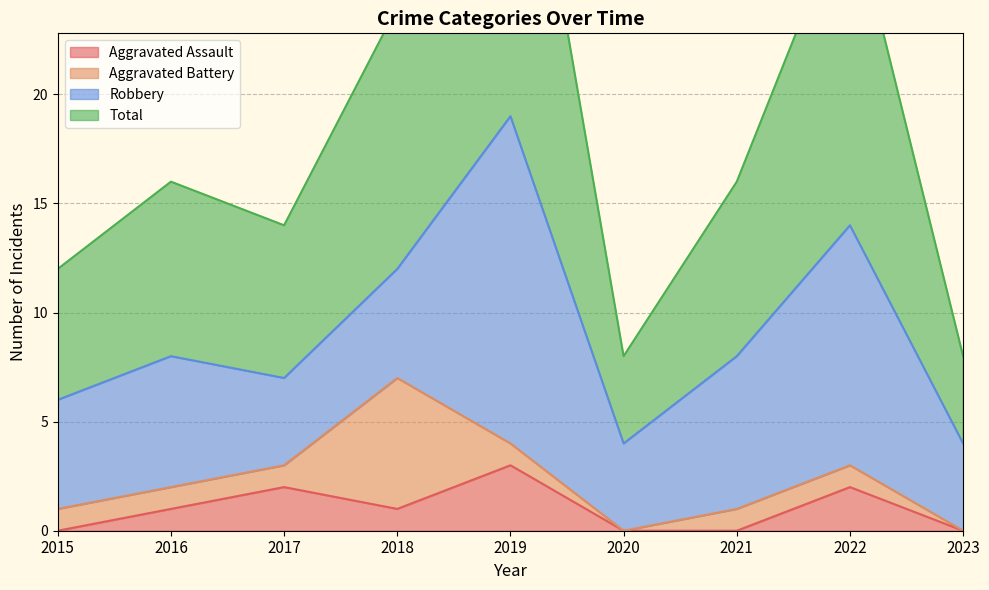

What is the value of the Total point at the 4th from the left?

24